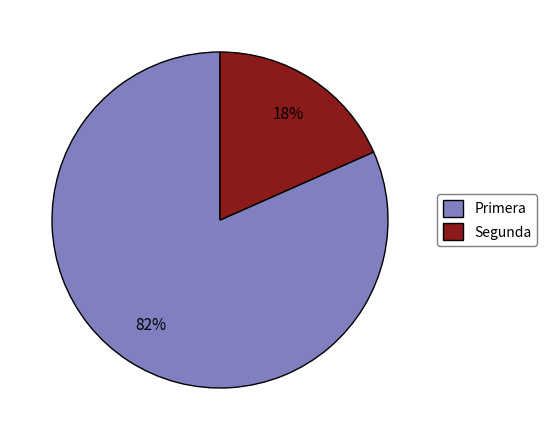

To the nearest percent, what is the average slice percentage?

50%